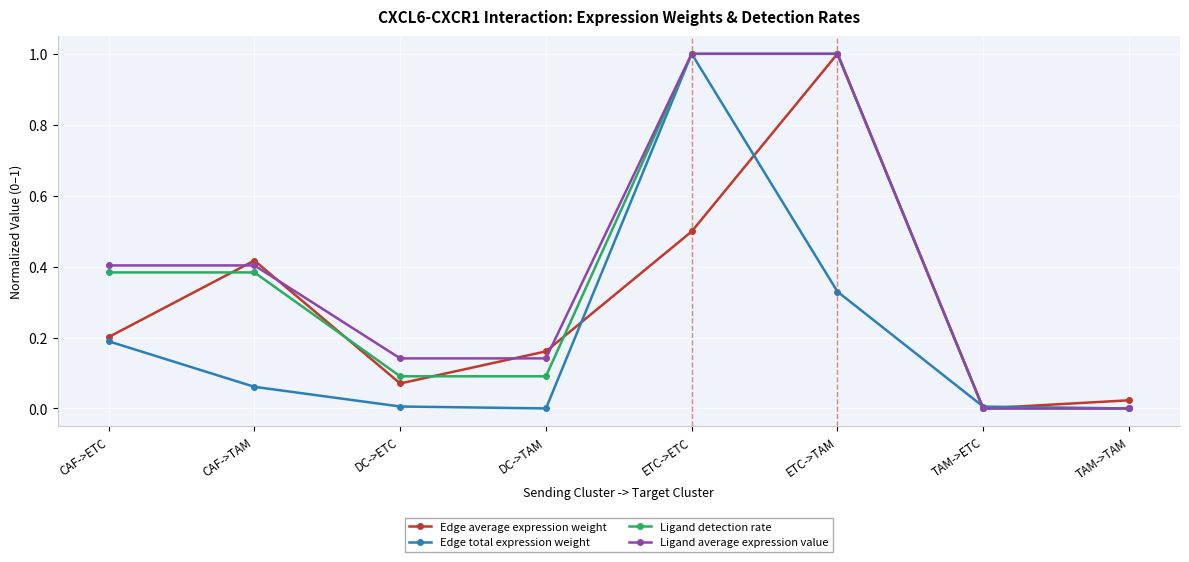

Which category has the highest value in the Edge total expression weight series?

ETC->ETC